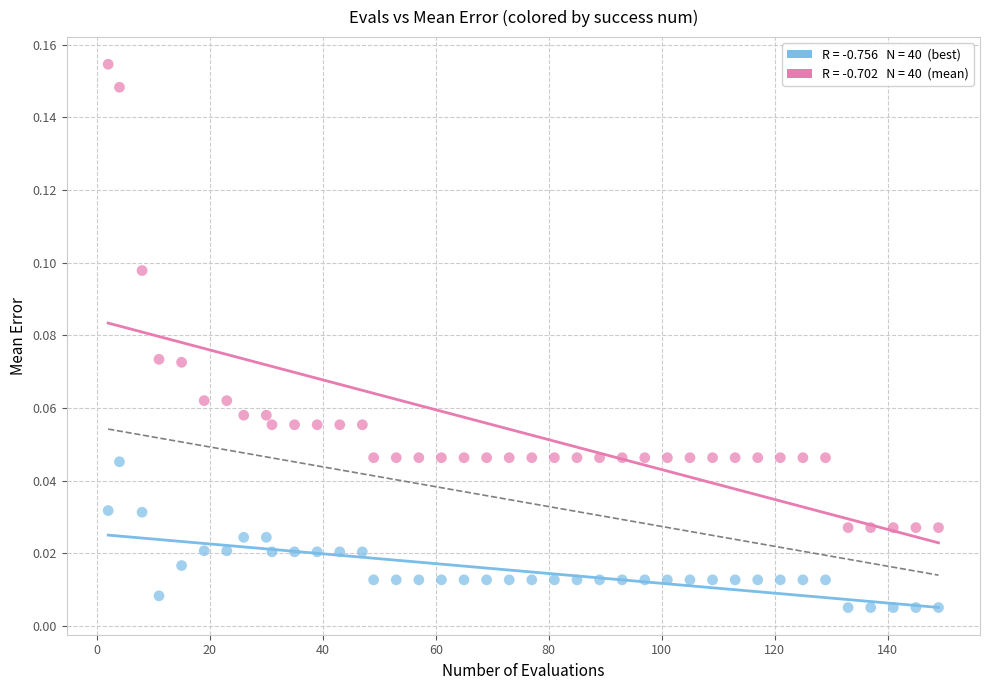

Across all data points, what is the range of X values (max minus min)?

147.0